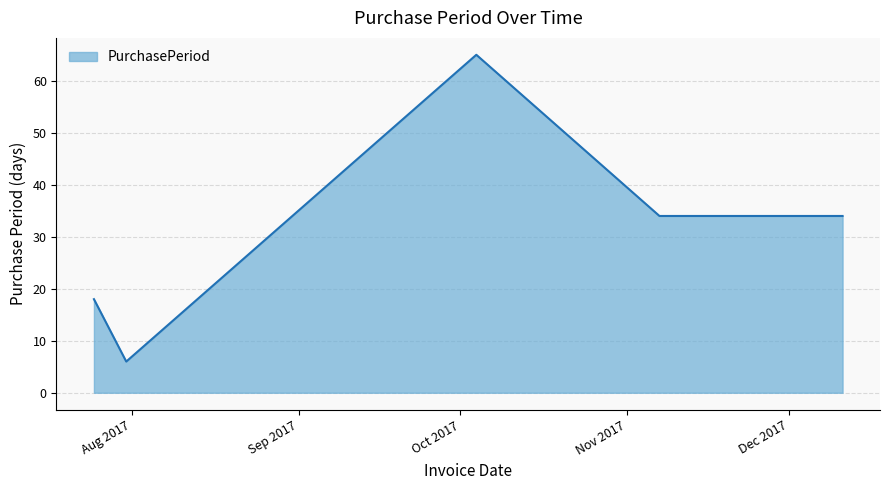

What is the minimum value shown in the chart?

6